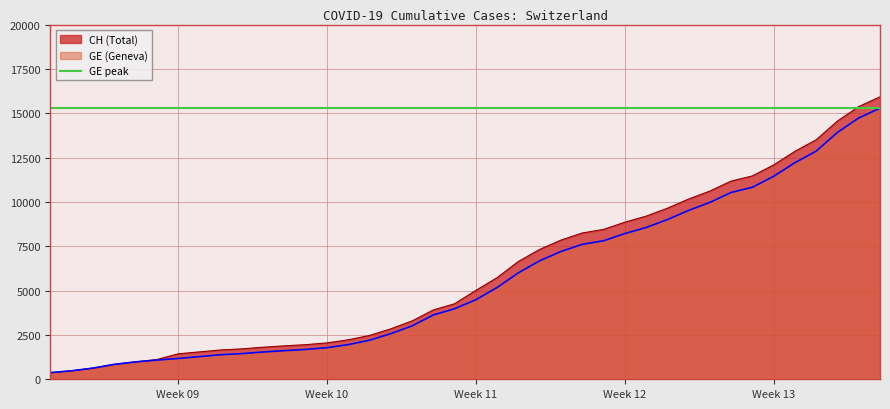

Does the chart have visible grid lines?

Yes